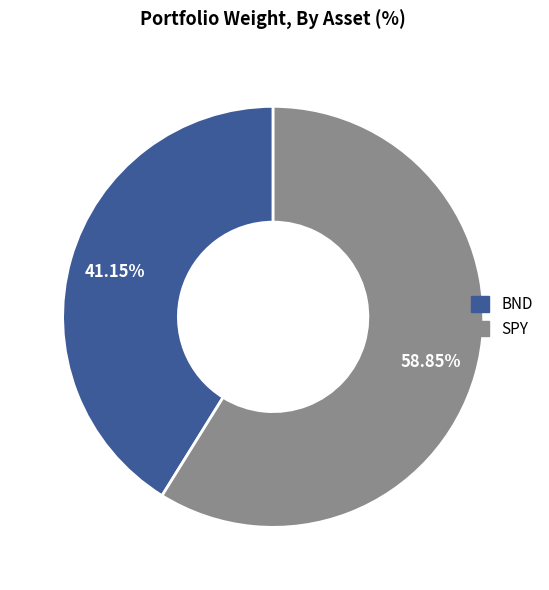

Does any single category account for the majority?

Yes